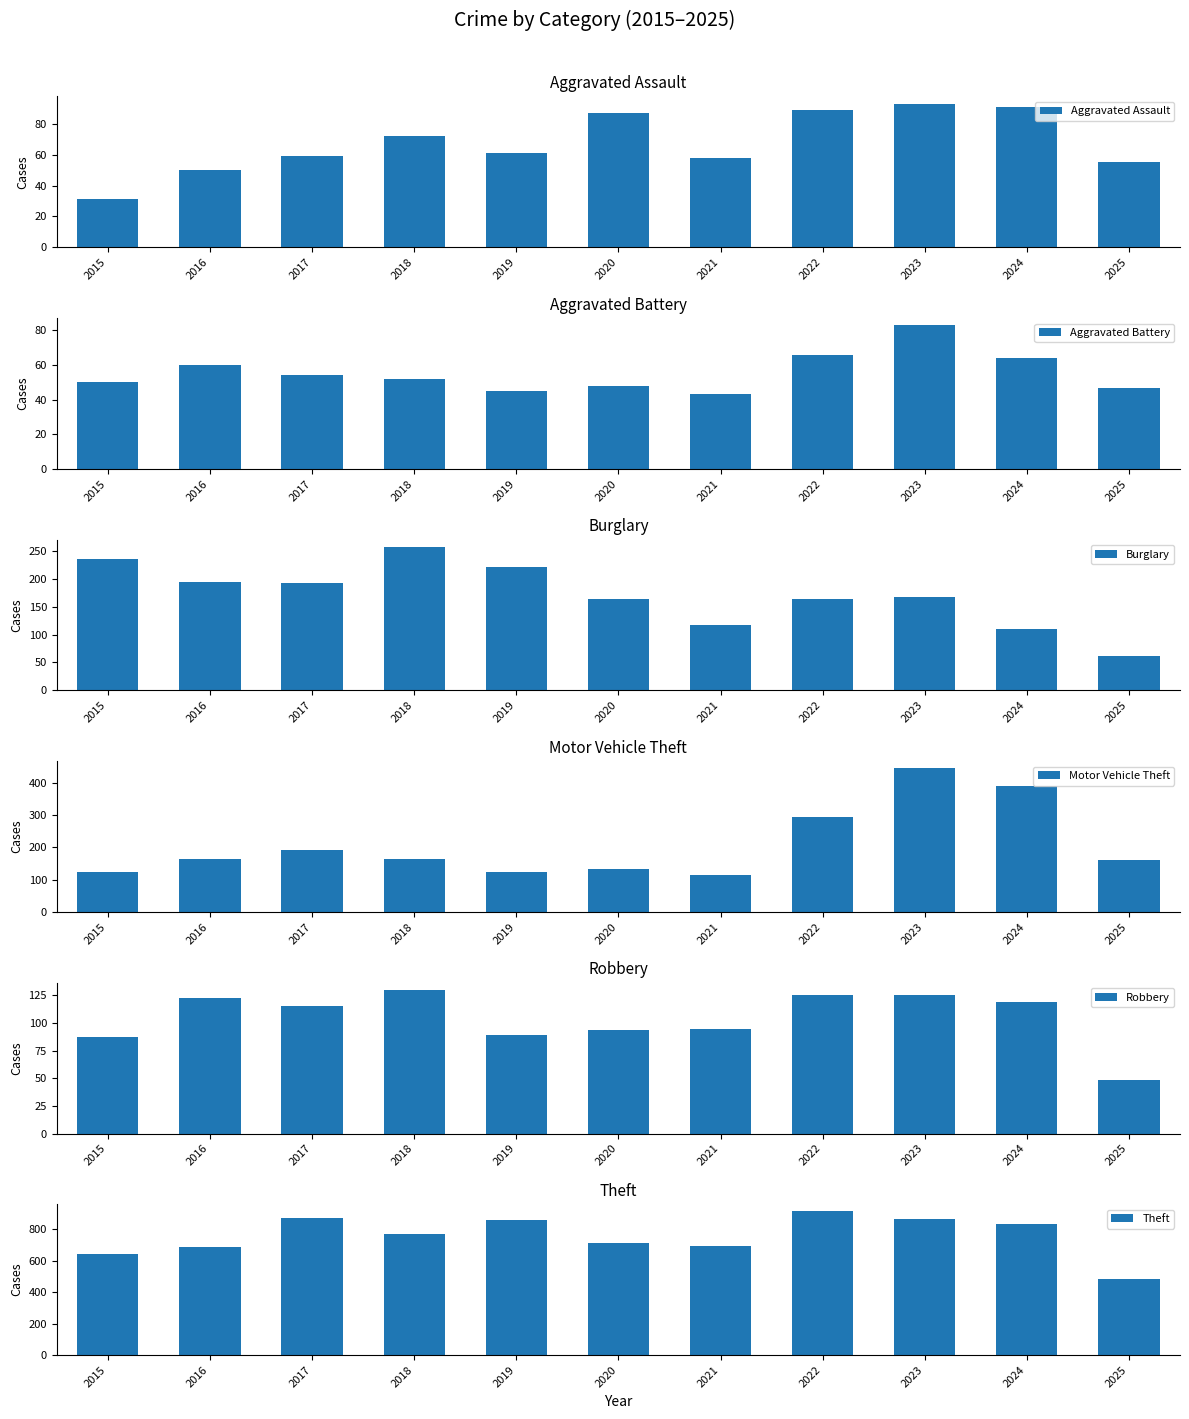

Reading right to left, transcribe all the data shown in this chart.

Aggravated Assault: 55	91	93	89	58	87	61	72	59	50	31
Aggravated Battery: 47	64	83	66	43	48	45	52	54	60	50
Burglary: 61	110	167	163	117	163	221	257	192	194	236
Motor Vehicle Theft: 161	388	444	292	113	134	125	164	191	163	125
Robbery: 48	119	125	125	95	94	89	130	115	123	87
Theft: 482	830	861	912	691	713	855	767	873	689	641